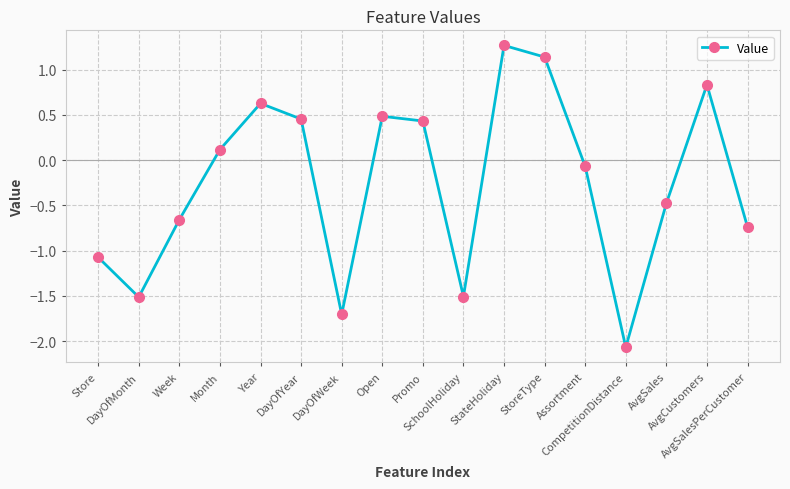

What is the change in value from Month to StoreType?

+1.0